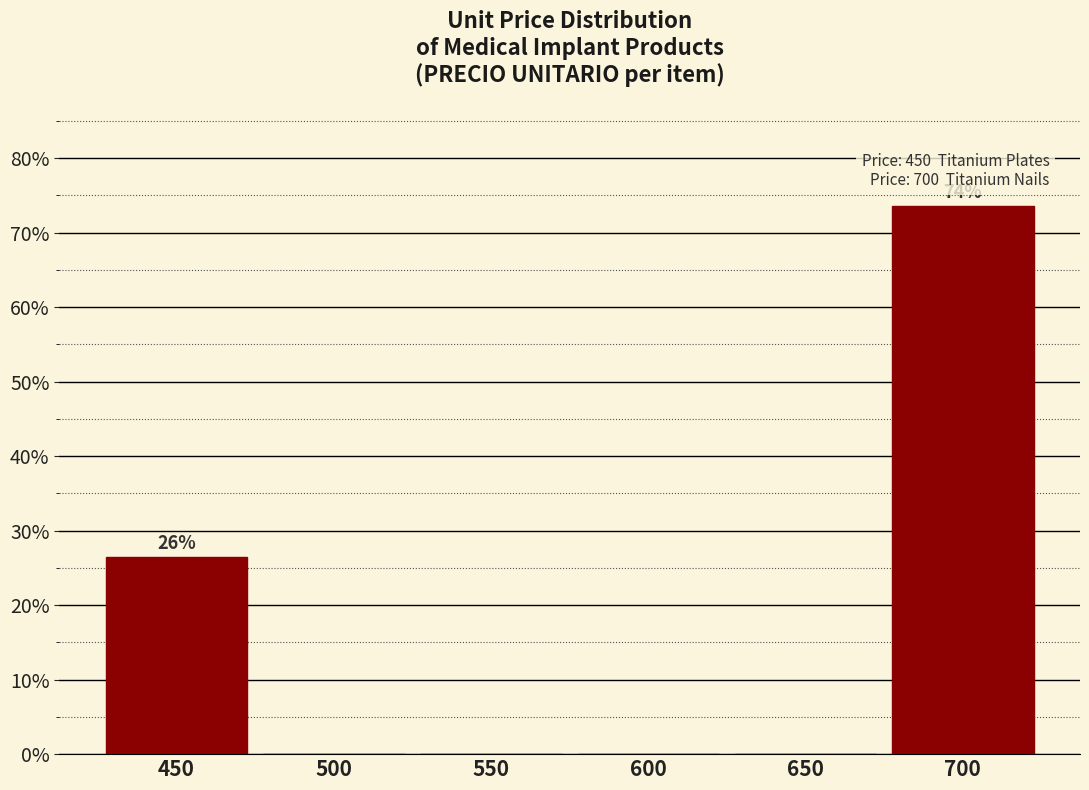

Which range on the x-axis has the tallest bar?

675 to 725